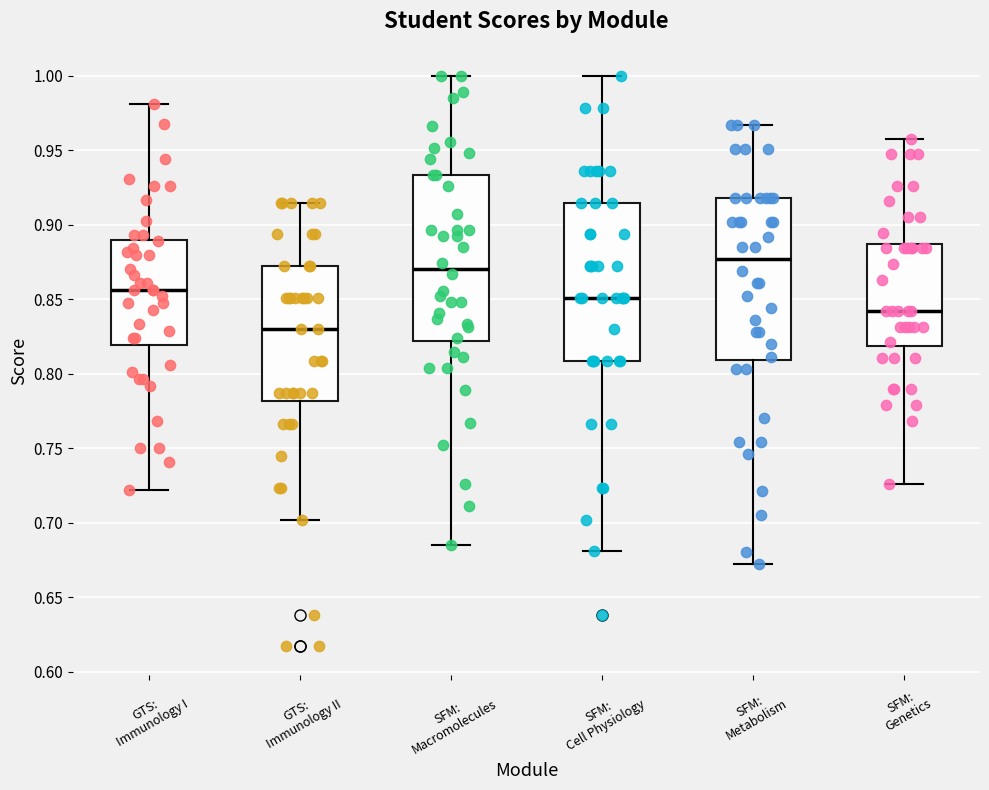

Reading left to right, transcribe this box plot: for each box, give where its median line is, the range the box spans, and where its two whiskers end, as read against the y-axis. The values are not printed on the chart, so give them approximately, as read against the axis.

GTS: Immunology I: median 0.855, box 0.820 to 0.890, whiskers 0.720 to 0.980
GTS: Immunology II: median 0.830, box 0.780 to 0.870, whiskers 0.700 to 0.915
SFM: Macromolecules: median 0.870, box 0.820 to 0.935, whiskers 0.685 to 1.000
SFM: Cell Physiology: median 0.850, box 0.810 to 0.915, whiskers 0.680 to 1.000
SFM: Metabolism: median 0.875, box 0.810 to 0.920, whiskers 0.670 to 0.965
SFM: Genetics: median 0.840, box 0.820 to 0.885, whiskers 0.725 to 0.960